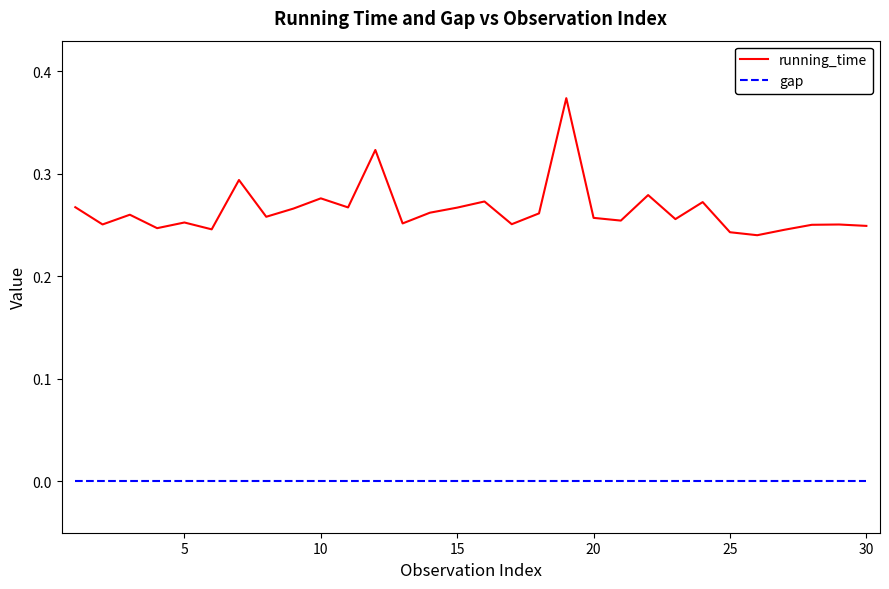

Rank the series by their average value, from highest to lowest.

running_time, gap